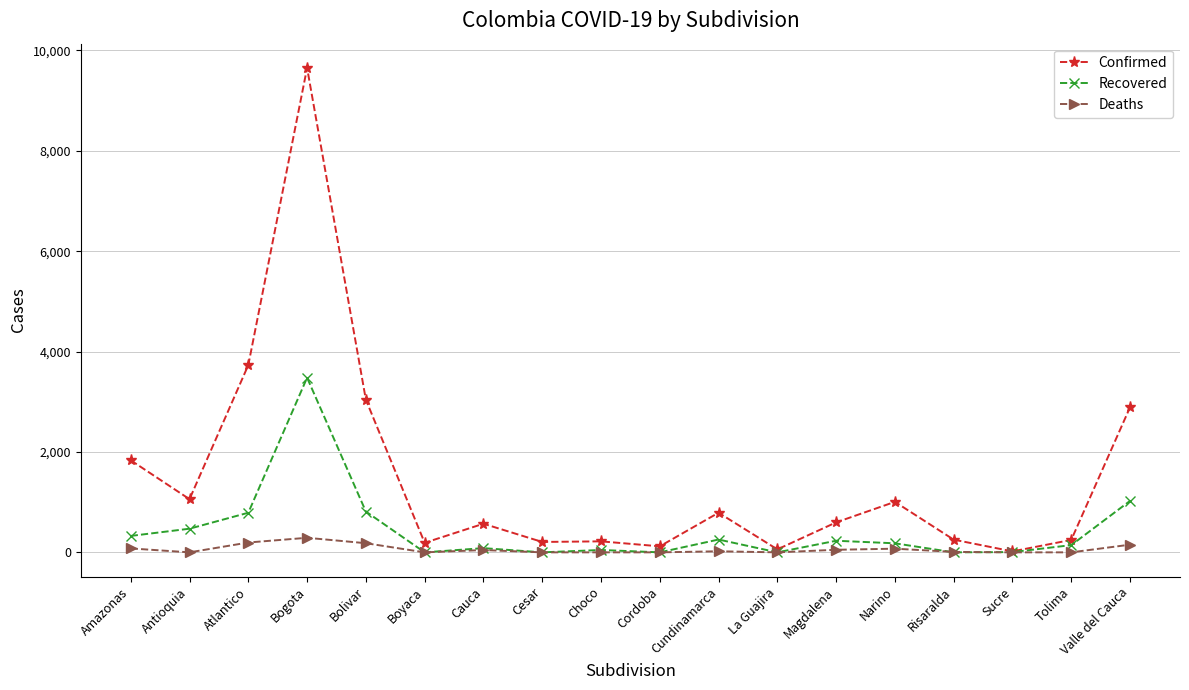

What is the highest value of the Deaths series?

290